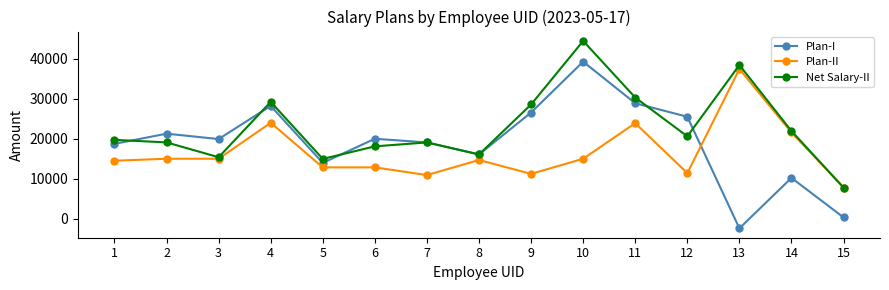

Which series has the widest spread of values?

Plan-I